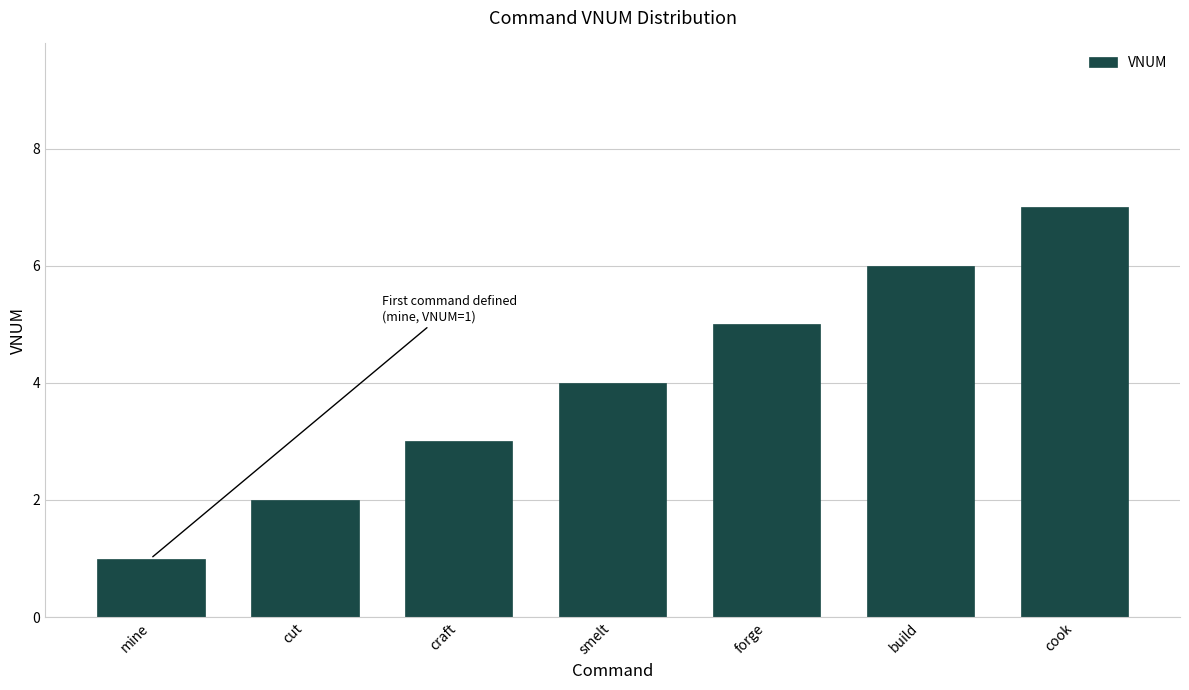

The value at forge is 9. True or false?

False